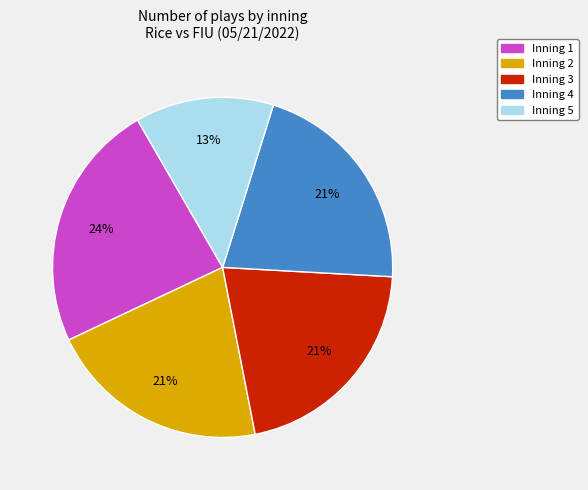

Approximately how many times larger is the value at Inning 5 compared to Inning 3?

0.6